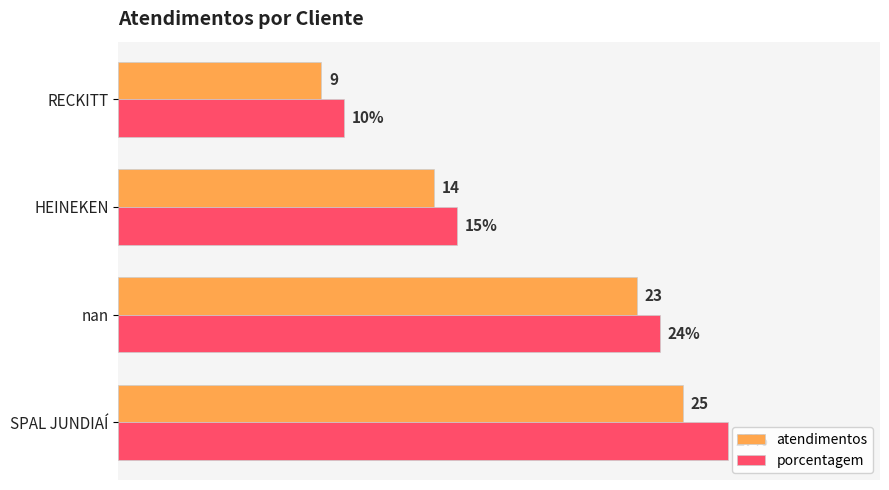

What are all the series names shown in the legend?

atendimentos, porcentagem